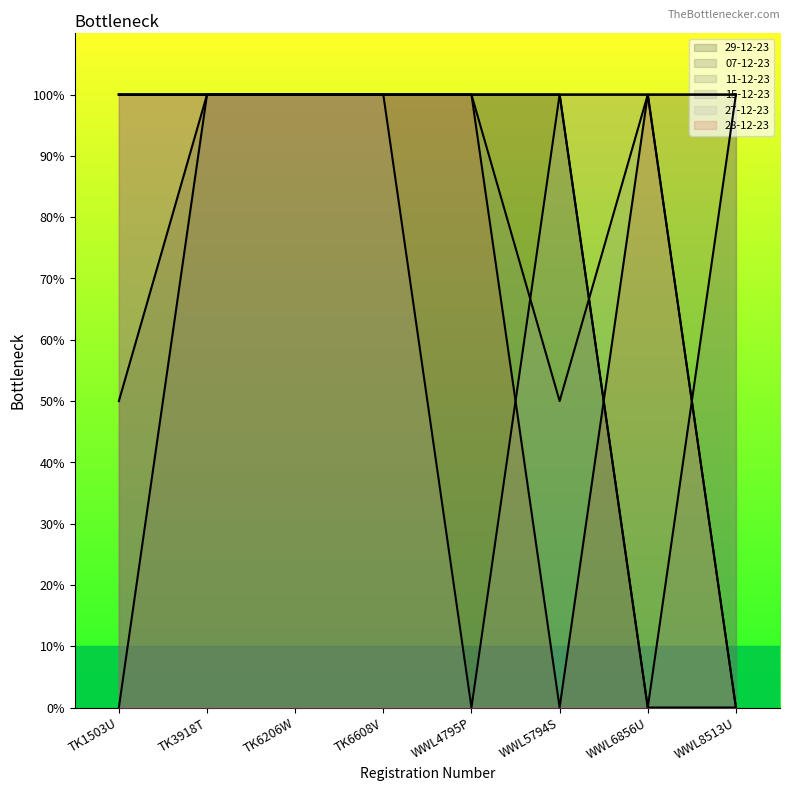

How many 27-12-23 values are between 1 and 2?

6